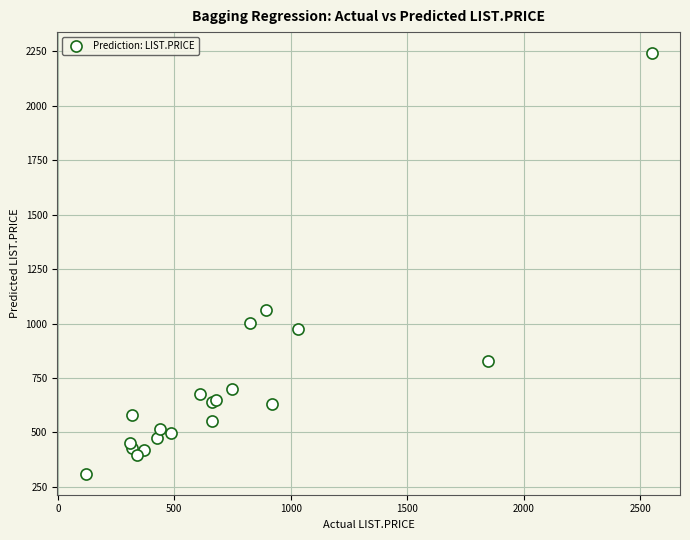

What Y value in the scatter plot is closest to 1276?

1061.0